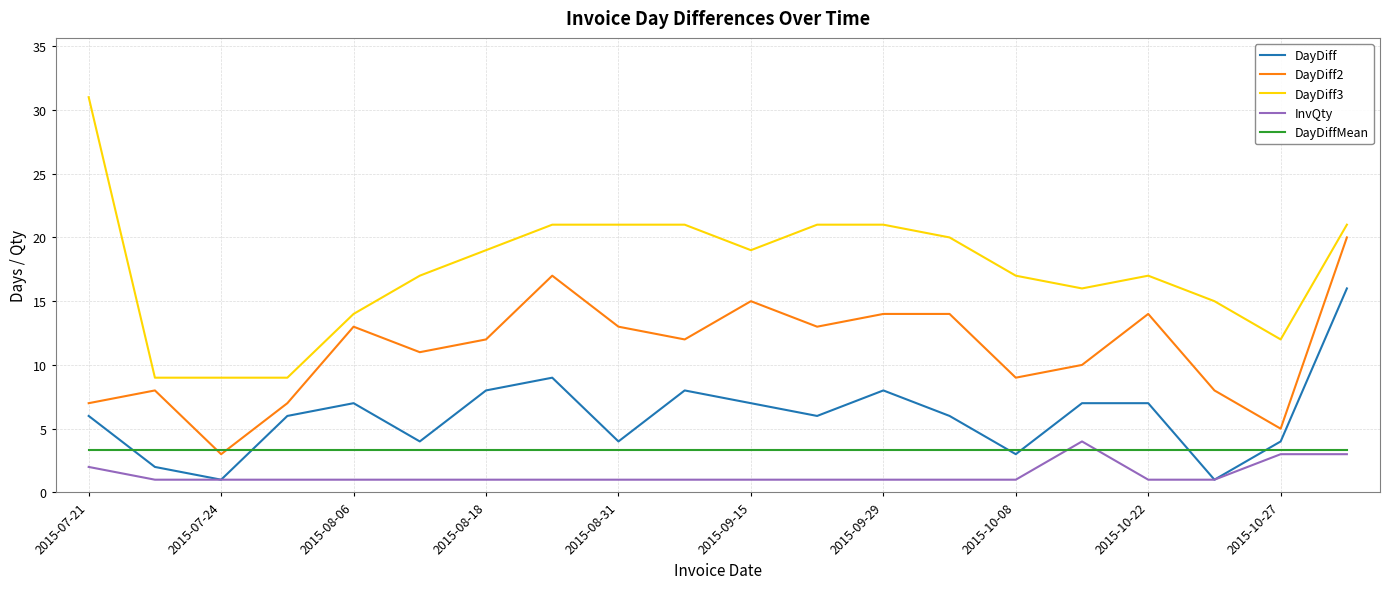

What is the maximum value for DayDiffMean?

3.3